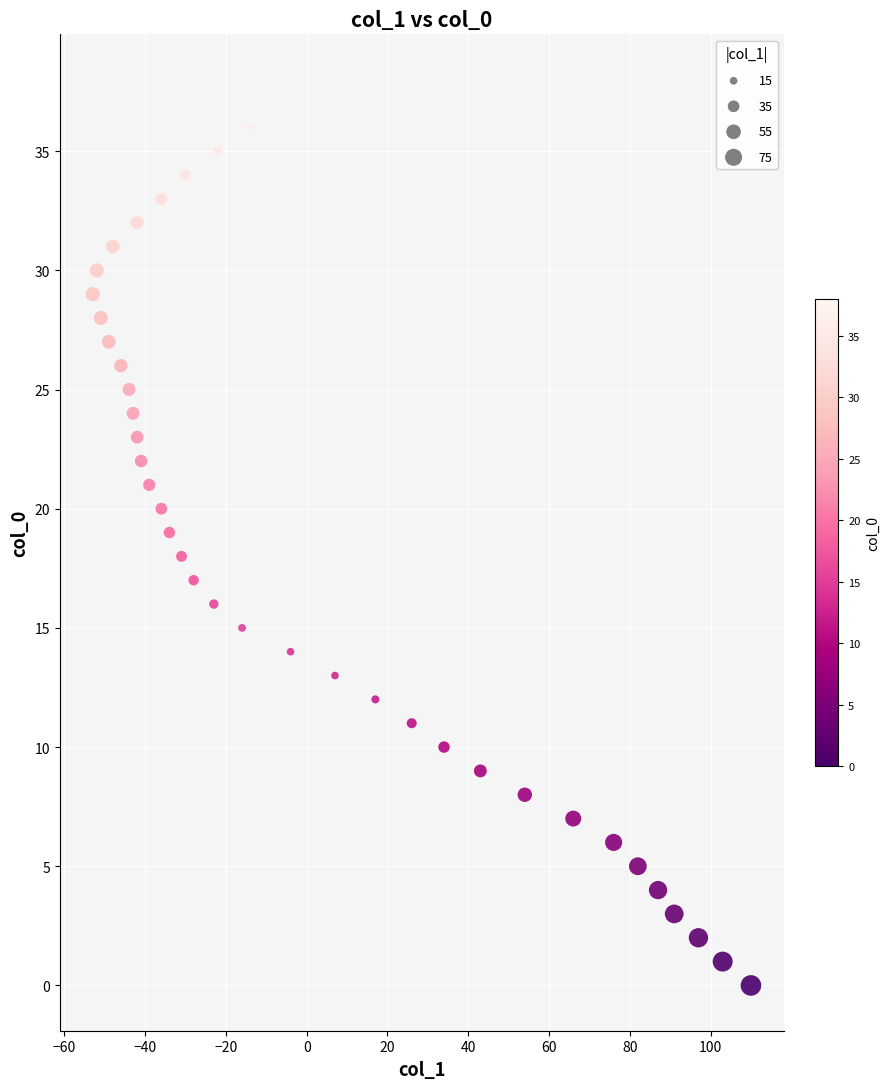

What is the range of X values (max minus min)?

163